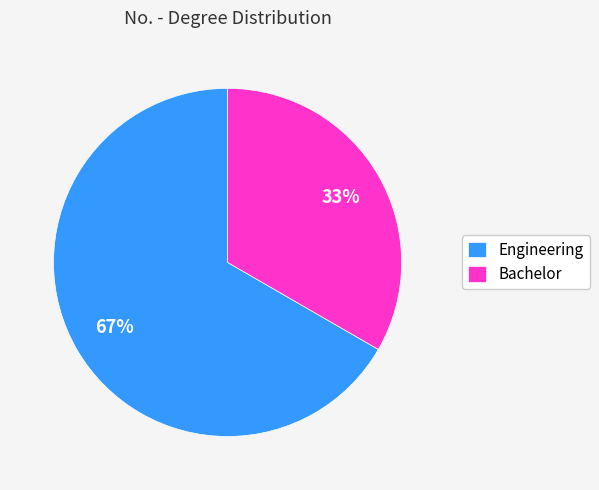

To the nearest percent, what is the combined percentage of Bachelor and Engineering?

100%